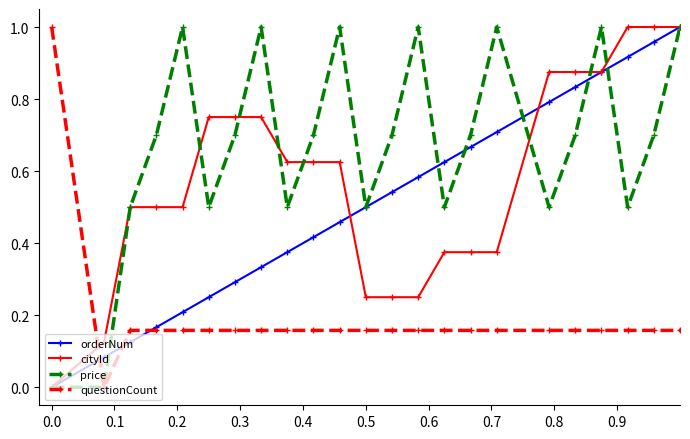

Which series has the largest total across all categories?

price